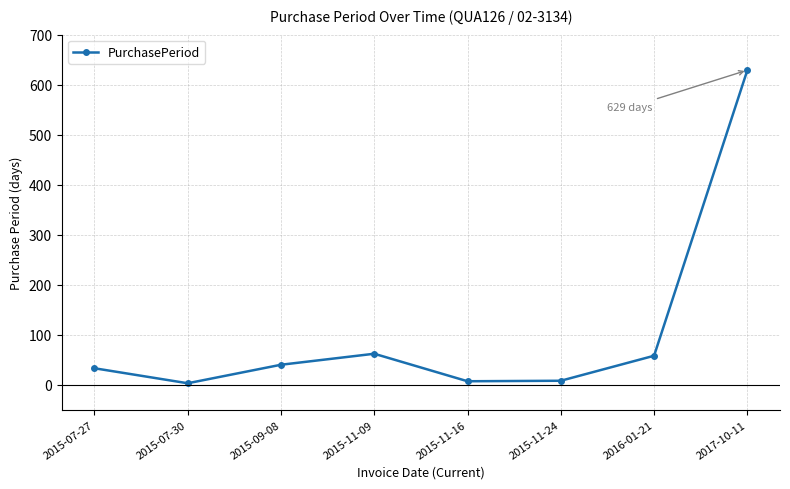

Between 2015-11-09 and 2017-10-11, which is larger?

2017-10-11